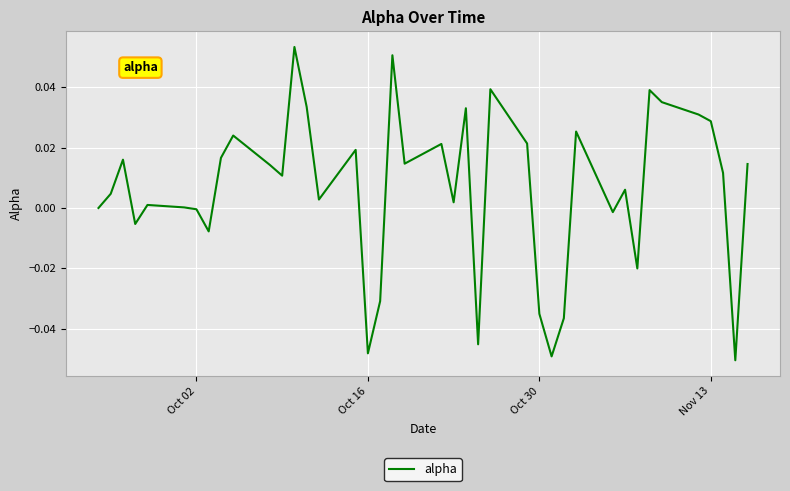

How many series are shown in this chart?

1